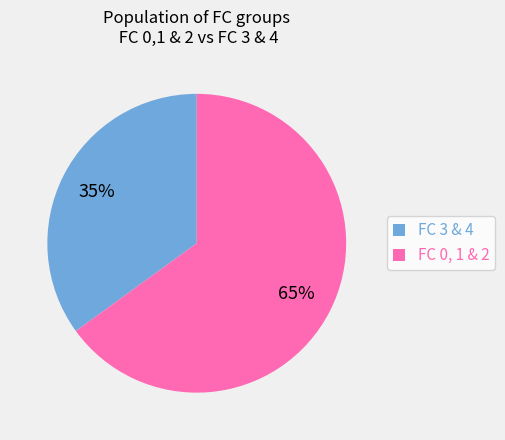

To the nearest percent, what percentage of the pie is FC 0, 1 & 2?

65%